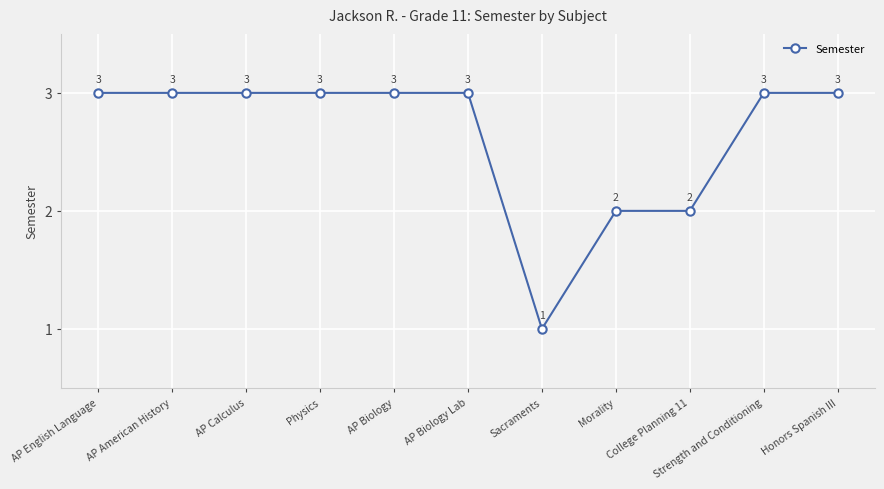

Which label corresponds to the smallest value in the chart?

Sacraments